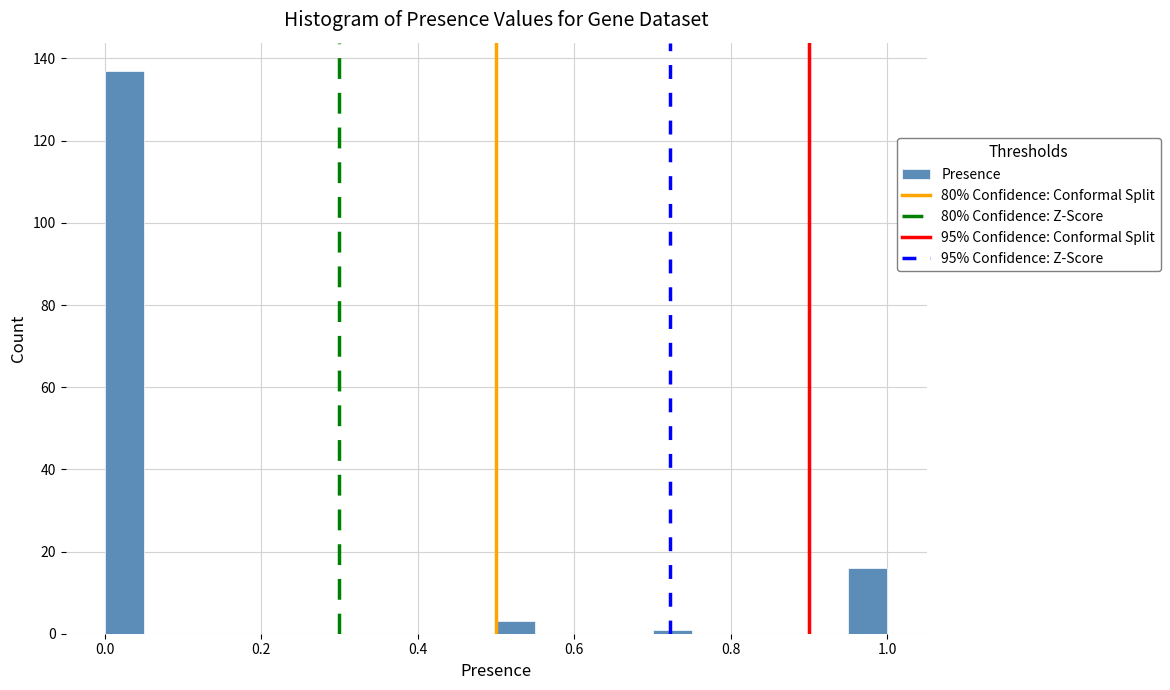

Read against the x-axis, roughly where is the centre of the tallest bar?

0.02